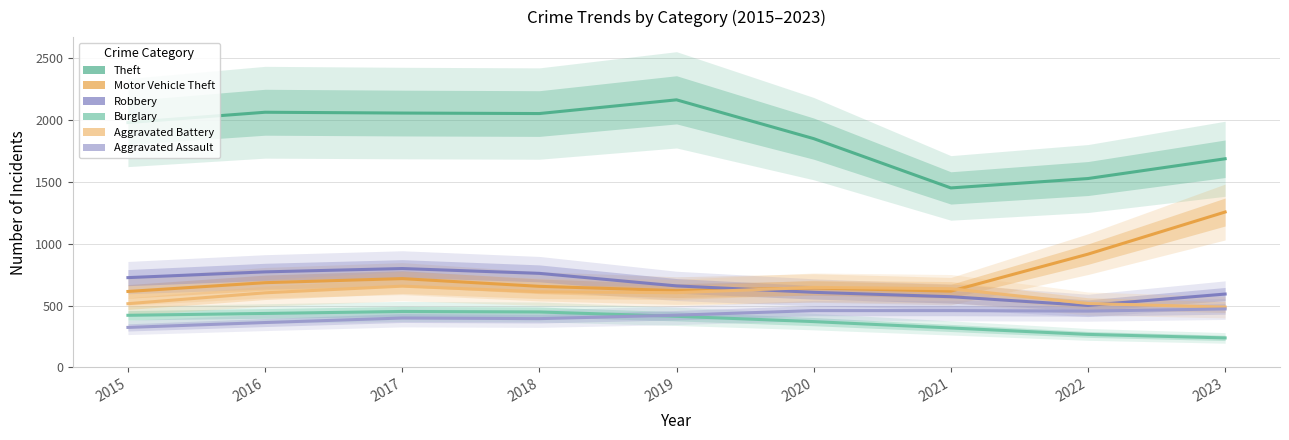

What is the spread (max minus min) of values at 2019?

1752.0